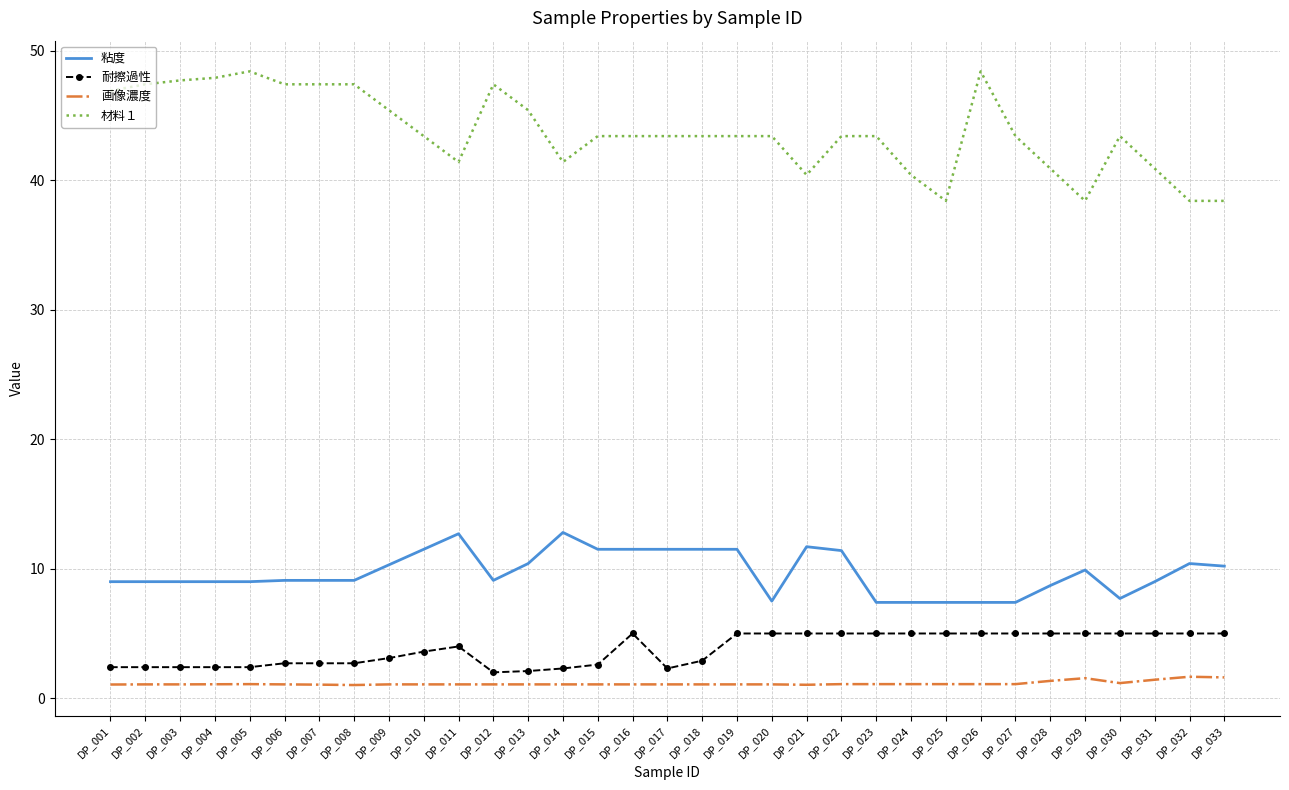

Is the value of 材料１ at DP_028 greater than the value of 粘度 at DP_013?

Yes